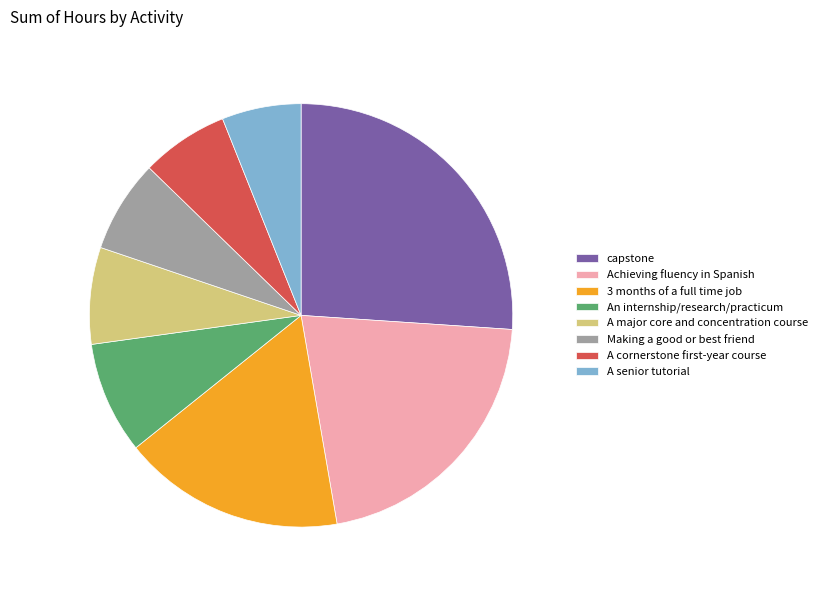

The Achieving fluency in Spanish slice represents 21% of the pie. True or false?

True